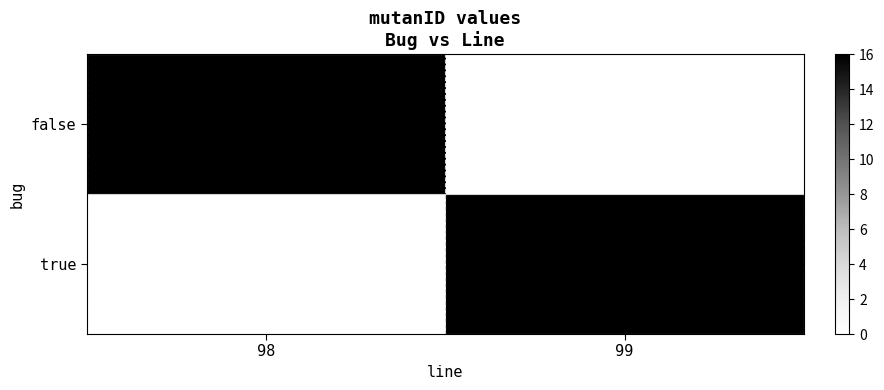

Between 99 and 98, which is larger?

98